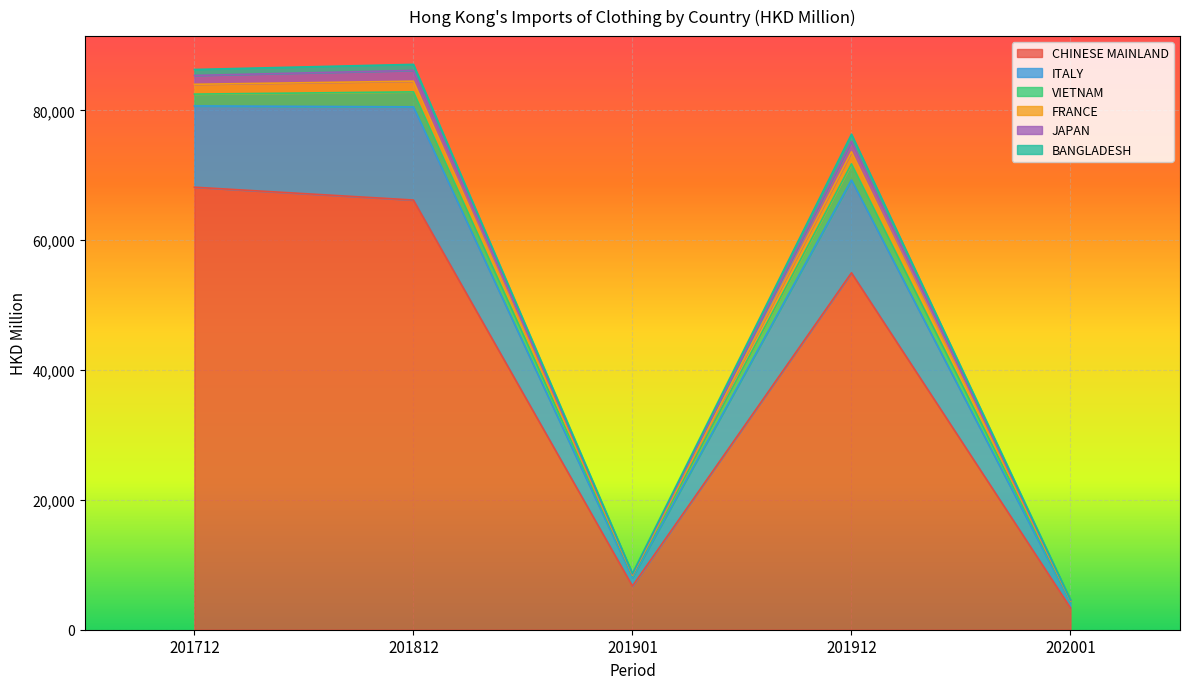

How many interior local valleys does the FRANCE series have?

1